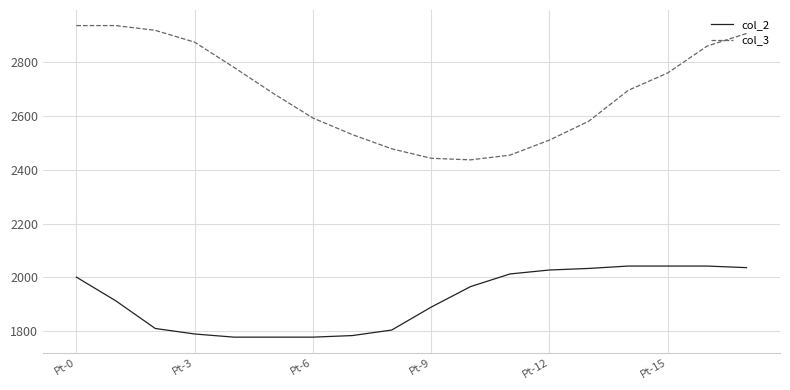

What are all the series names shown in the legend?

col_2, col_3